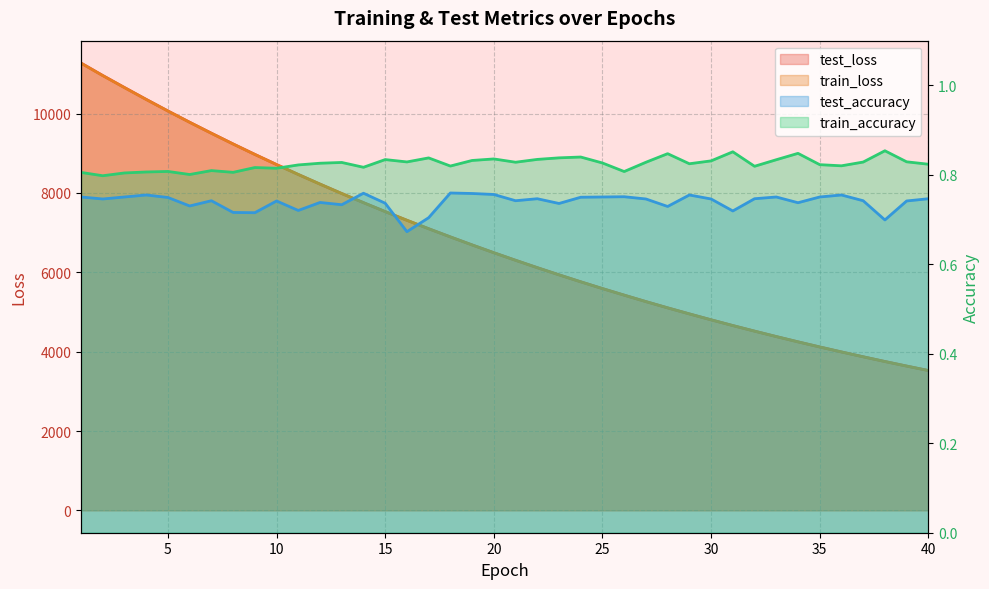

Reading left to right, transcribe all the data shown in this chart.

test_loss: 1=11274.2	2=10960.1	3=10657.1	4=10358.2	5=10066.2	6=9781.9	7=9505.6	8=9234.9	9=8971.8	10=8716.0	11=8466.0	12=8223.2	13=7986.0	14=7756.0	15=7530.8	16=7311.4	17=7098.8	18=6892.4	19=6690.6	20=6494.1	21=6303.4	22=6117.4	23=5936.8	24=5760.9	25=5590.1	26=5424.7	27=5261.9	28=5104.3	29=4951.9	30=4802.9	31=4658.1	32=4517.7	33=4380.7	34=4247.6	35=4118.6	36=3993.2	37=3871.0	38=3751.9	39=3637.0	40=3524.8
train_loss: 1=11270.9	2=10957.7	3=10654.4	4=10356.0	5=10064.3	6=9780.1	7=9503.7	8=9233.3	9=8970.4	10=8714.4	11=8464.6	12=8221.8	13=7984.6	14=7754.5	15=7529.4	16=7310.4	17=7097.6	18=6891.0	19=6689.3	20=6492.9	21=6302.1	22=6116.2	23=5935.5	24=5759.7	25=5588.9	26=5423.3	27=5260.8	28=5103.5	29=4950.8	30=4801.8	31=4657.1	32=4516.7	33=4379.8	34=4246.7	35=4117.7	36=3992.2	37=3870.0	38=3751.1	39=3636.1	40=3523.9
test_accuracy: 1=0.8	2=0.7	3=0.8	4=0.8	5=0.7	6=0.7	7=0.7	8=0.7	9=0.7	10=0.7	11=0.7	12=0.7	13=0.7	14=0.8	15=0.7	16=0.7	17=0.7	18=0.8	19=0.8	20=0.8	21=0.7	22=0.7	23=0.7	24=0.8	25=0.8	26=0.8	27=0.7	28=0.7	29=0.8	30=0.7	31=0.7	32=0.7	33=0.8	34=0.7	35=0.8	36=0.8	37=0.7	38=0.7	39=0.7	40=0.7
train_accuracy: 1=0.8	2=0.8	3=0.8	4=0.8	5=0.8	6=0.8	7=0.8	8=0.8	9=0.8	10=0.8	11=0.8	12=0.8	13=0.8	14=0.8	15=0.8	16=0.8	17=0.8	18=0.8	19=0.8	20=0.8	21=0.8	22=0.8	23=0.8	24=0.8	25=0.8	26=0.8	27=0.8	28=0.8	29=0.8	30=0.8	31=0.9	32=0.8	33=0.8	34=0.8	35=0.8	36=0.8	37=0.8	38=0.9	39=0.8	40=0.8